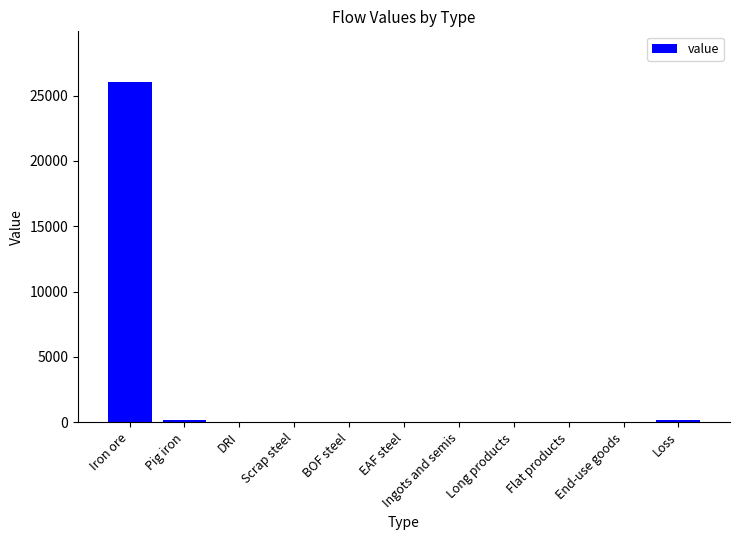

What is the sum of all values?

26336.4